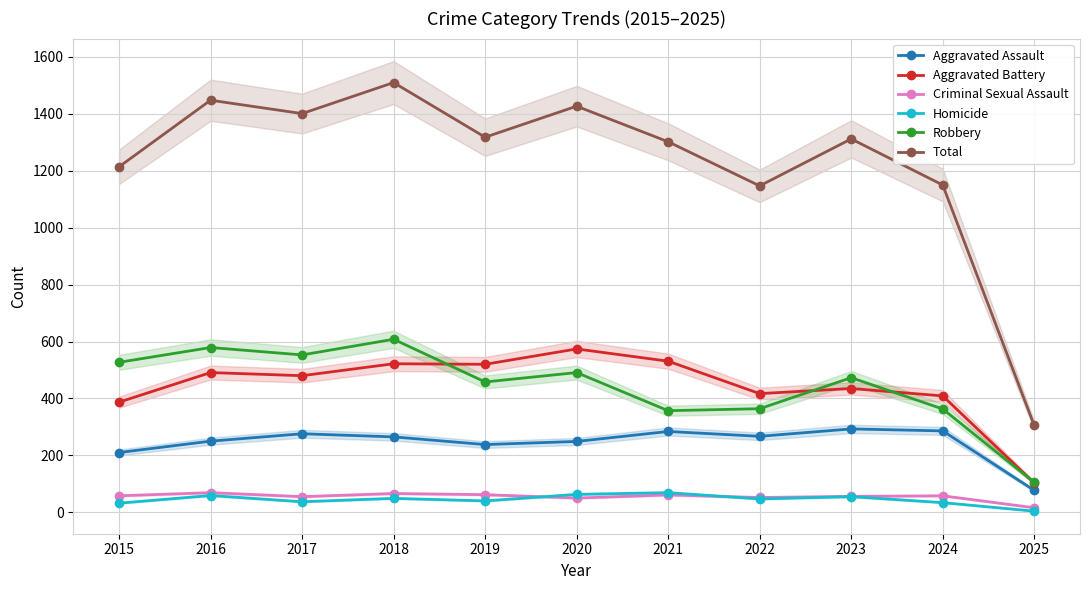

True or false: Robbery and Homicide intersect in this chart.

False